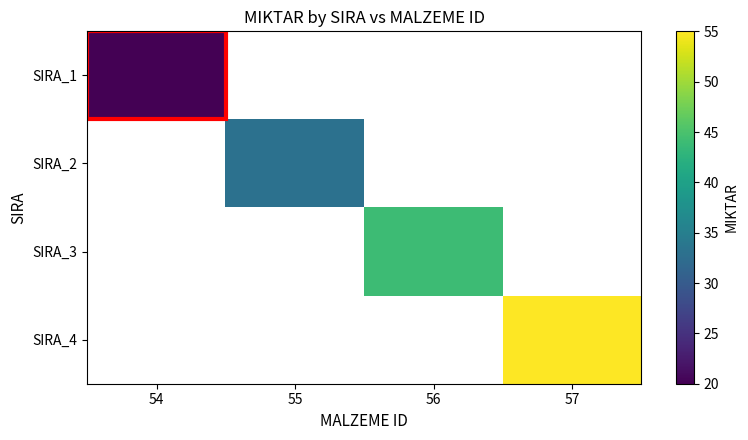

How many categories are shown in the chart?

4